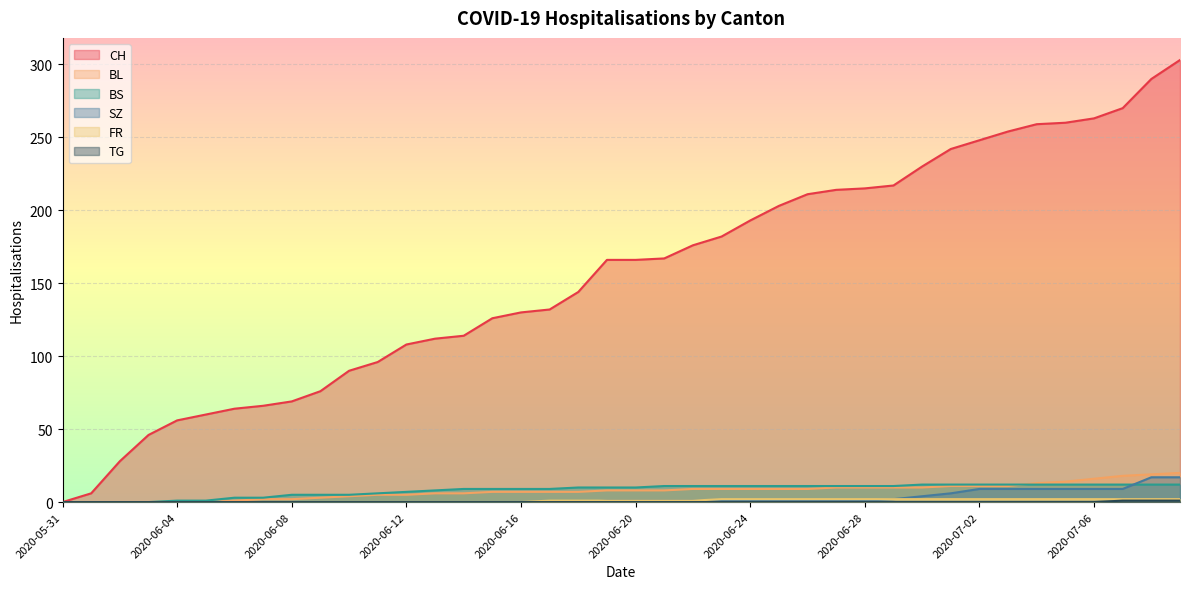

Where do BS and SZ first cross each other?

2020-07-07 and 2020-07-08